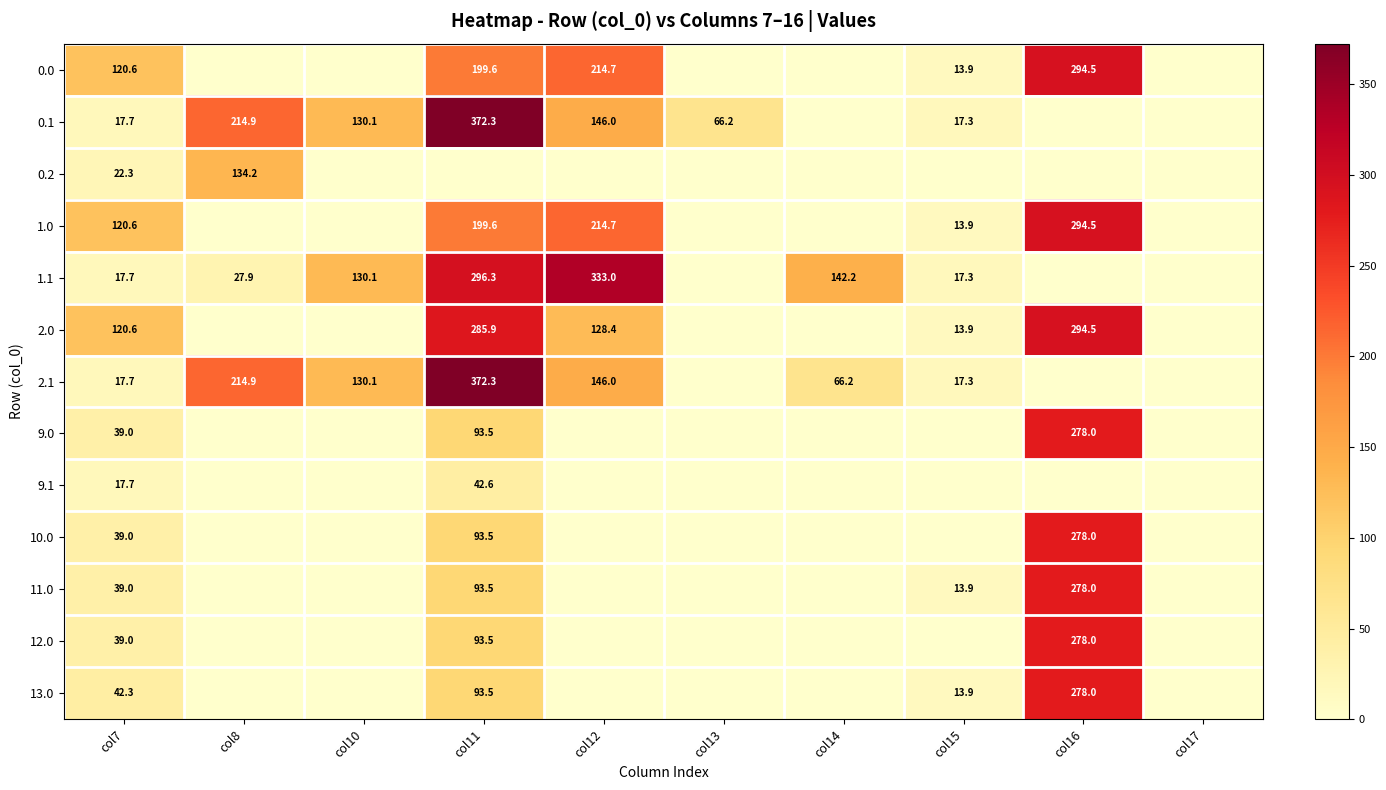

The 1.0 series shows 322.0 at col12. True or false?

False